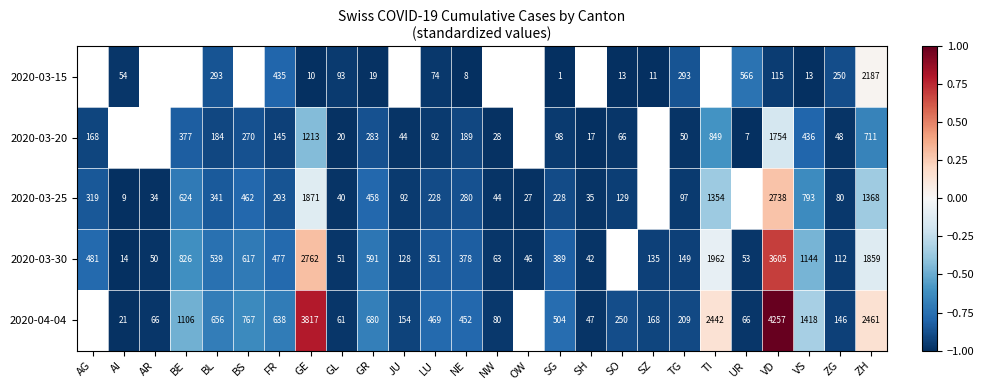

How many data points does each series have?

26